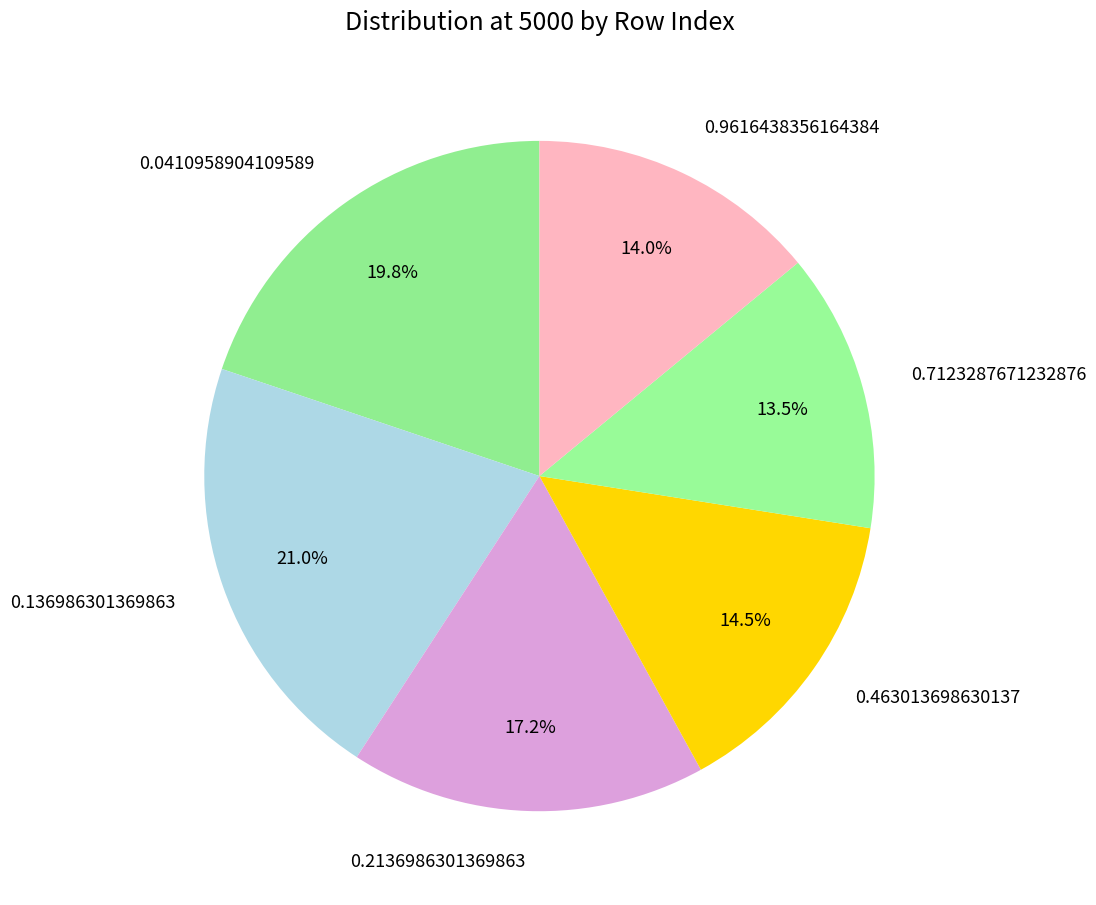

What is the total percentage of 0.136986301369863 and 0.2136986301369863?

38.2%